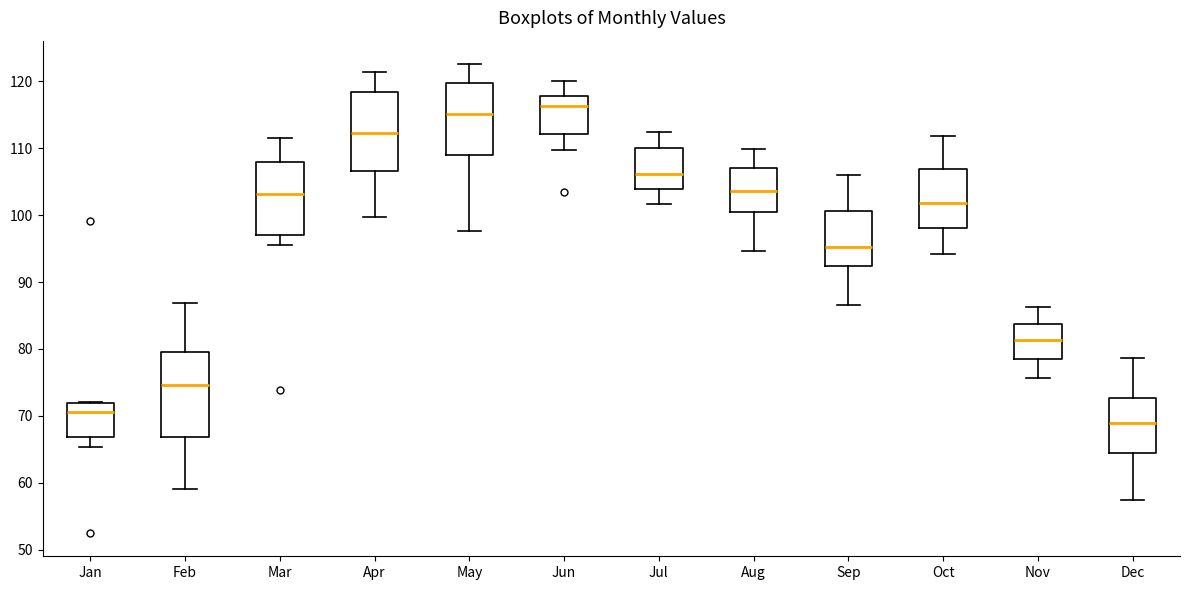

Reading left to right, read every box against the y-axis: the position of its median line, the range the box covers, and the ends of its whiskers. The values are not printed on the chart, so give them approximately, as read against the axis.

Jan: median 71, box 67 to 72, whiskers 65 to 72
Feb: median 75, box 67 to 80, whiskers 59 to 87
Mar: median 103, box 97 to 108, whiskers 96 to 112
Apr: median 112, box 107 to 118, whiskers 100 to 121
May: median 115, box 109 to 120, whiskers 98 to 123
Jun: median 116, box 112 to 118, whiskers 110 to 120
Jul: median 106, box 104 to 110, whiskers 102 to 112
Aug: median 104, box 101 to 107, whiskers 95 to 110
Sep: median 95, box 92 to 101, whiskers 87 to 106
Oct: median 102, box 98 to 107, whiskers 94 to 112
Nov: median 81, box 79 to 84, whiskers 76 to 86
Dec: median 69, box 64 to 73, whiskers 57 to 79